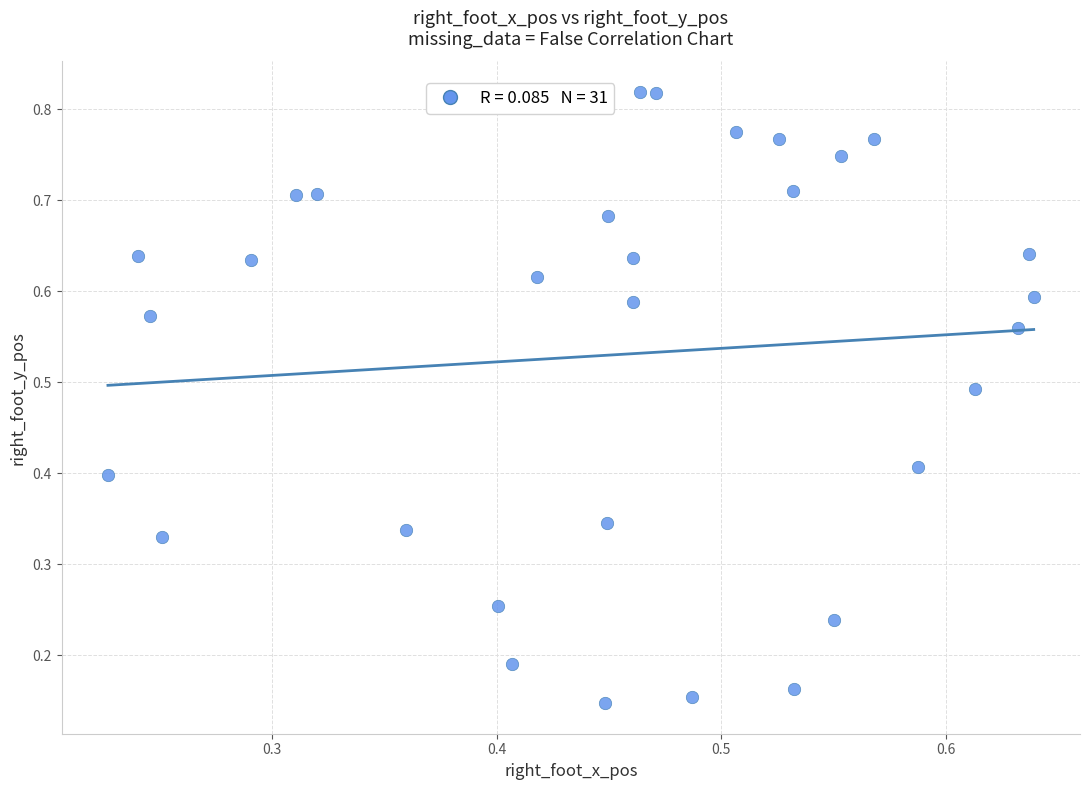

What is the range of X values (max minus min)?

0.4